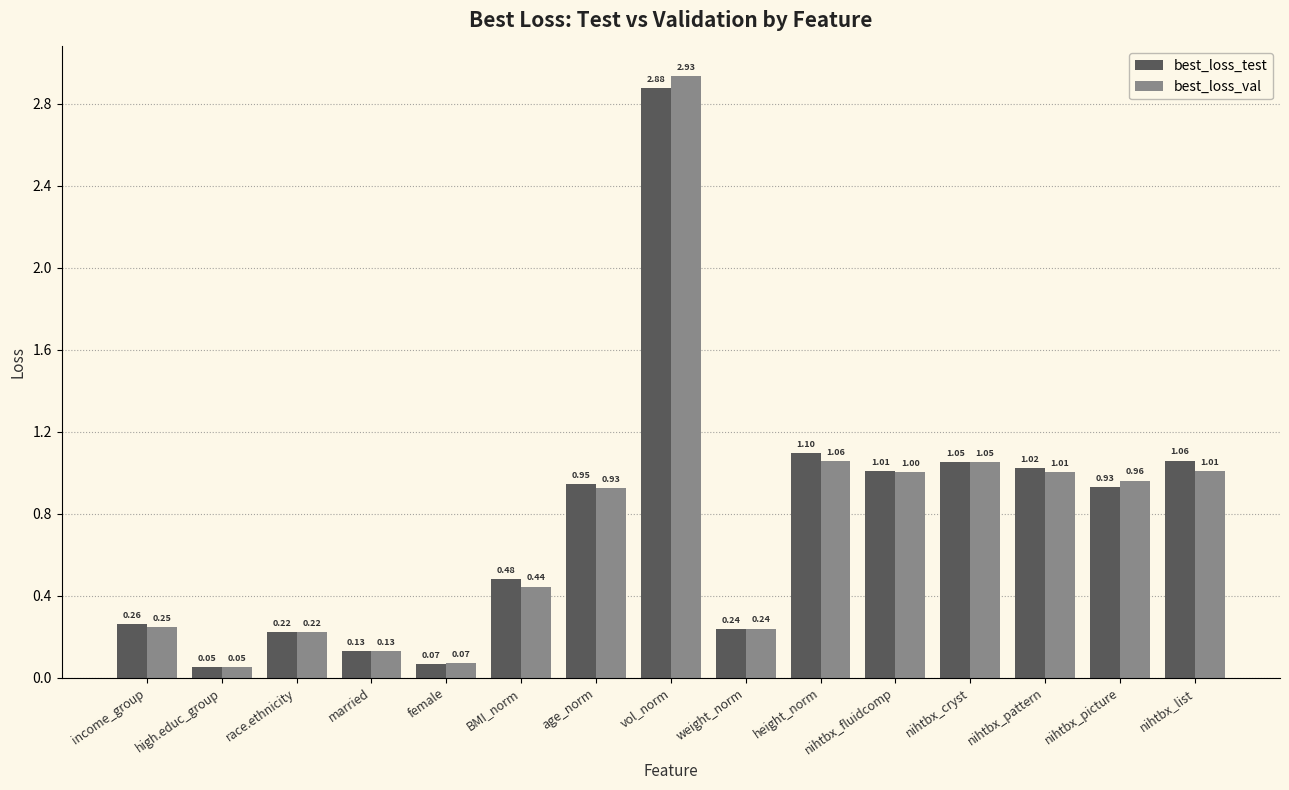

Rank the categories by best_loss_test value from highest to lowest.

vol_norm, height_norm, nihtbx_list, nihtbx_cryst, nihtbx_pattern, nihtbx_fluidcomp, age_norm, nihtbx_picture, BMI_norm, income_group, weight_norm, race.ethnicity, married, female, high.educ_group